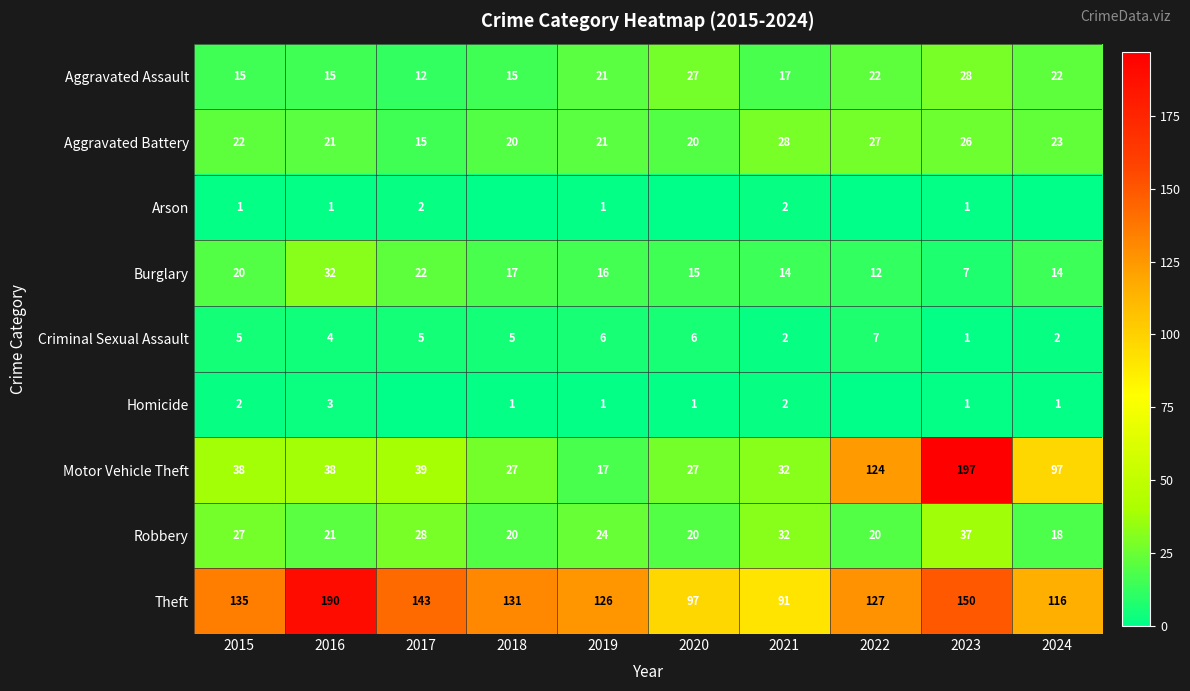

Which series changed the most between 2015 and 2016?

Theft